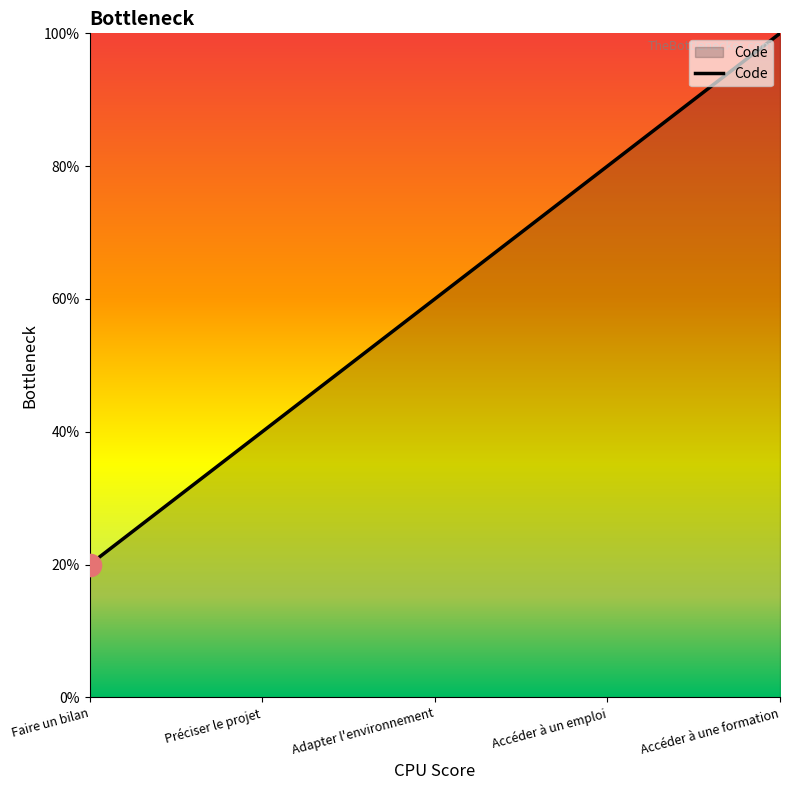

Does the chart have visible grid lines?

No